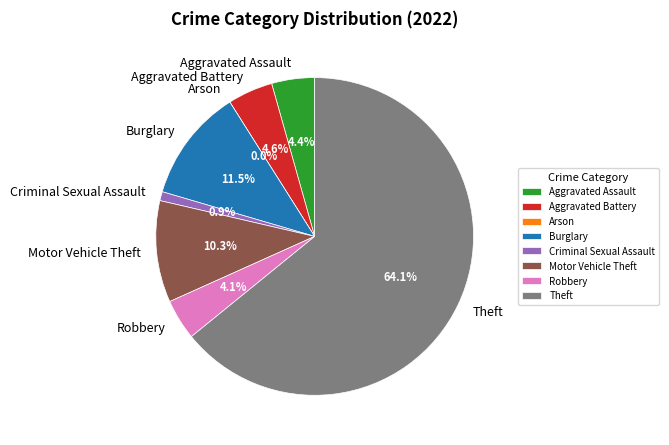

Count the number of slices in the pie.

8